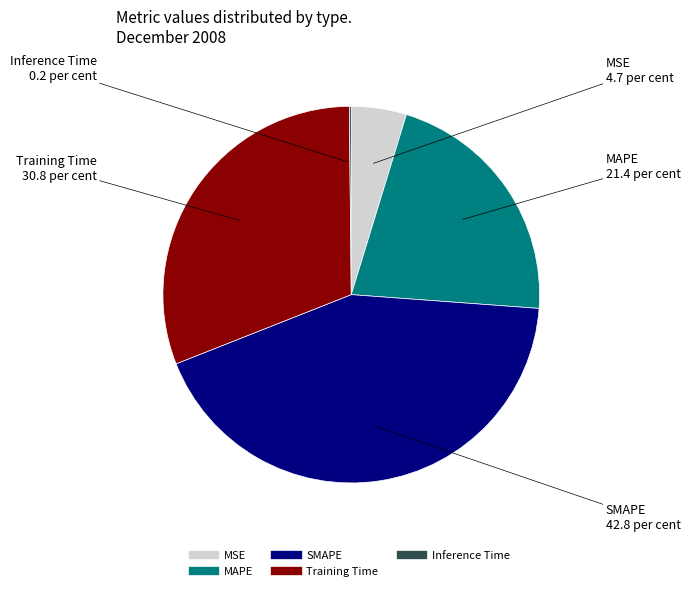

What is the largest slice in the pie chart?

SMAPE